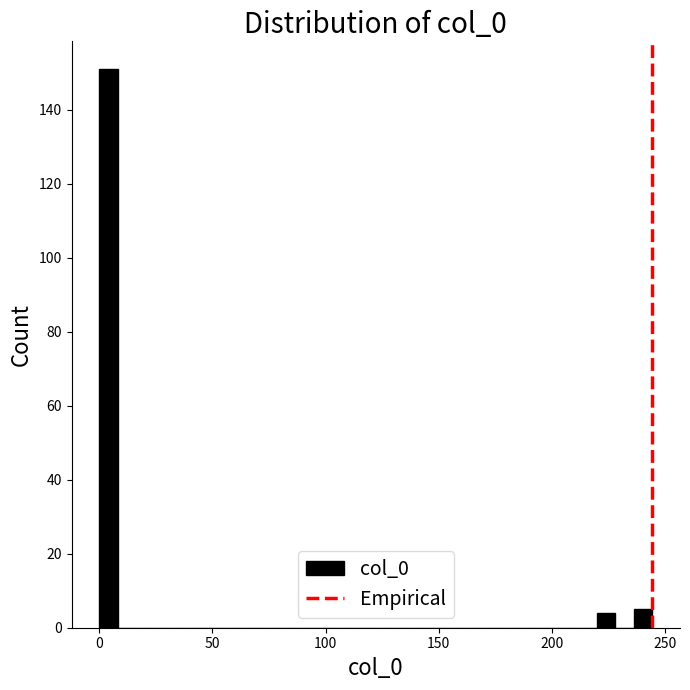

Around what value on the x-axis is the tallest bar? Give the approximate position of its centre, as read against the axis.

5